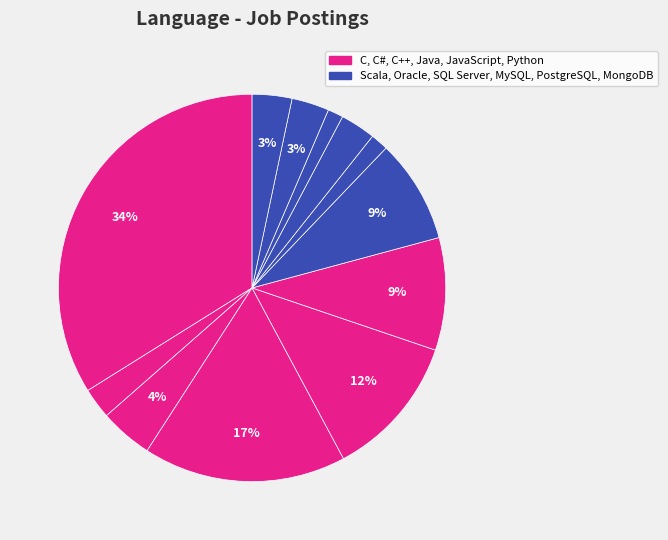

To the nearest percent, what is the difference between the largest and smallest slice percentages?

33%